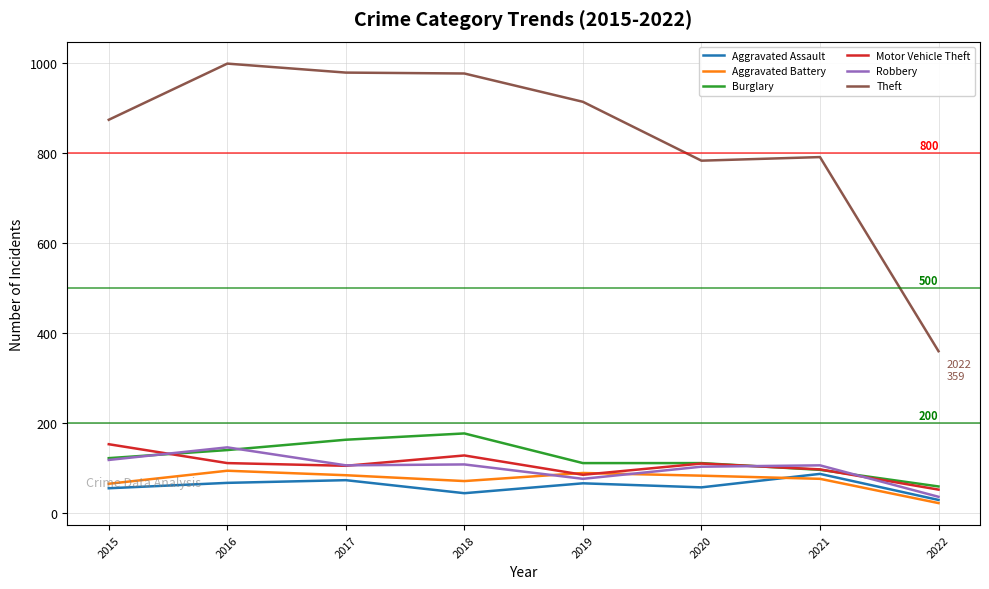

Is the value of Aggravated Assault at 2018 greater than the value of Aggravated Battery at 2017?

No